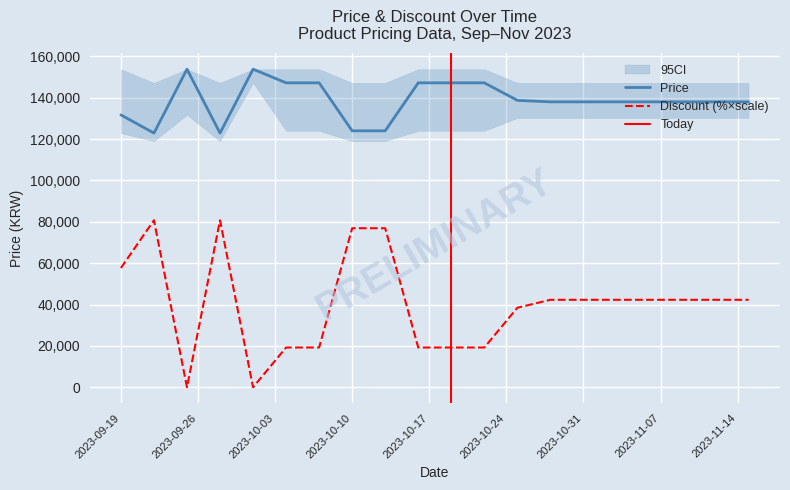

Which has a higher value, 2023-10-07 or 2023-11-09?

2023-10-07